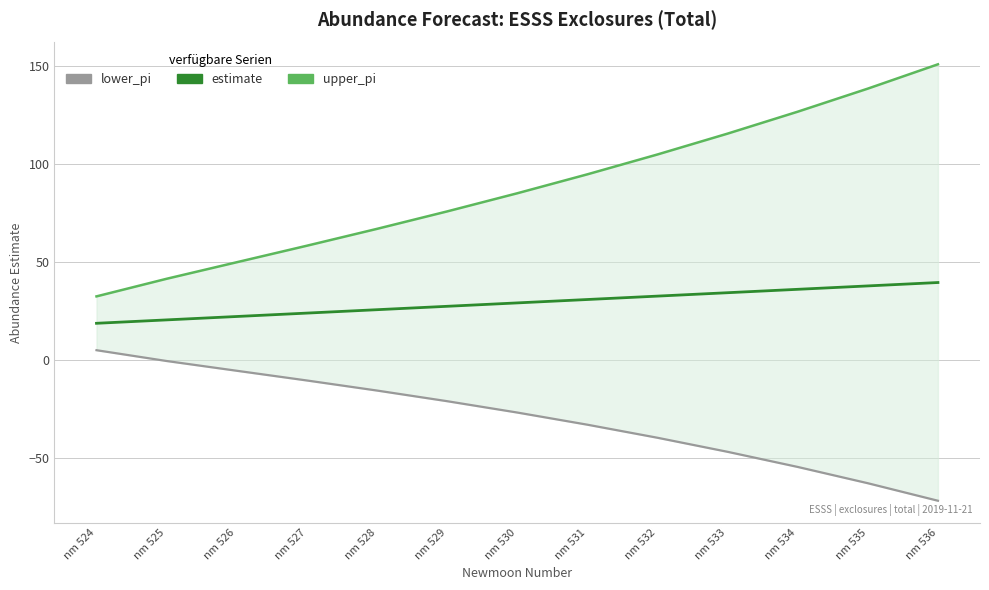

What is the sum of the lower_pi values at nm 527 and nm 533?

-57.3